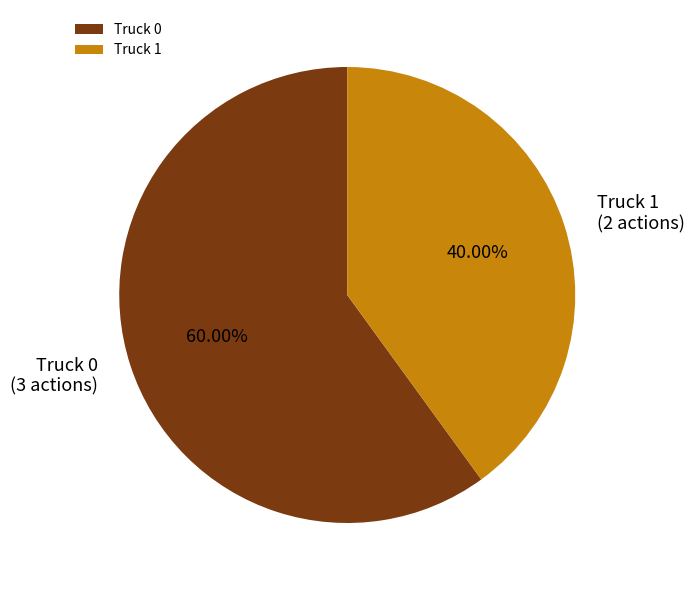

Between Truck 1 and Truck 0, which is larger?

Truck 0